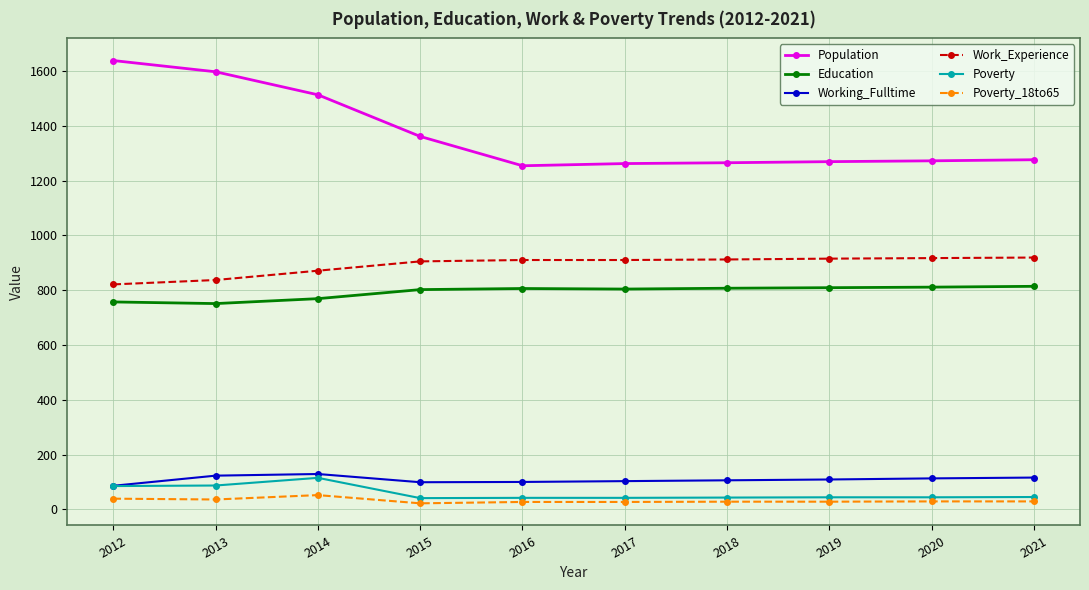

True or false: Working_Fulltime and Work_Experience cross at least once.

False